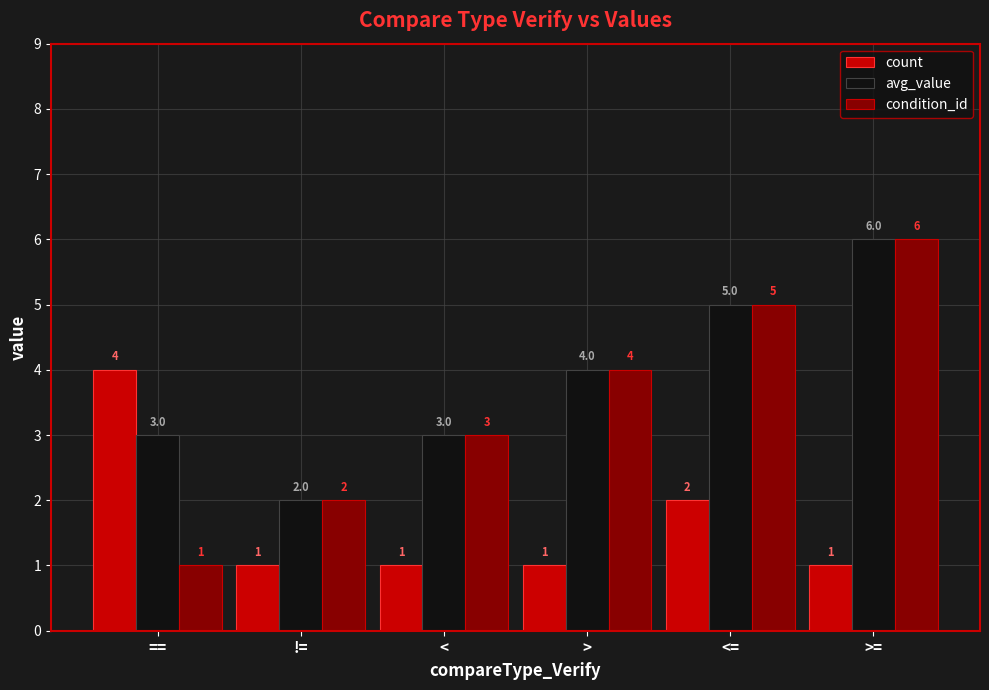

What is the spread (max minus min) of values at <=?

3